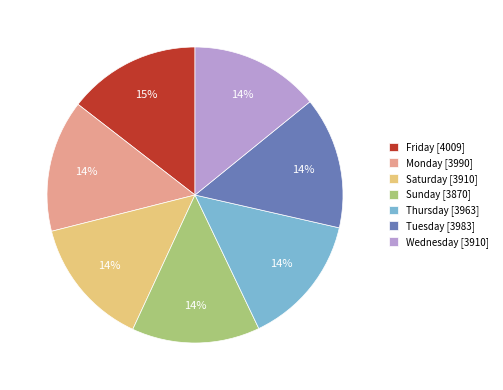

Is there a majority slice in this chart?

No